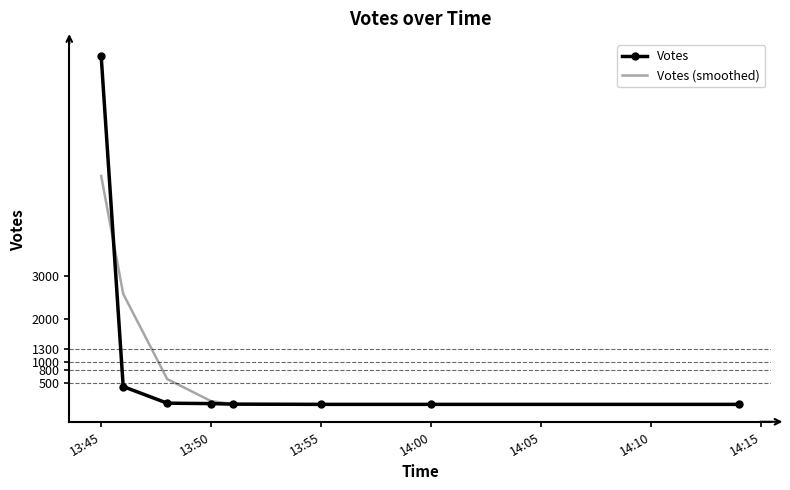

List the series in order of their peak value, lowest first.

Votes (smoothed), Votes